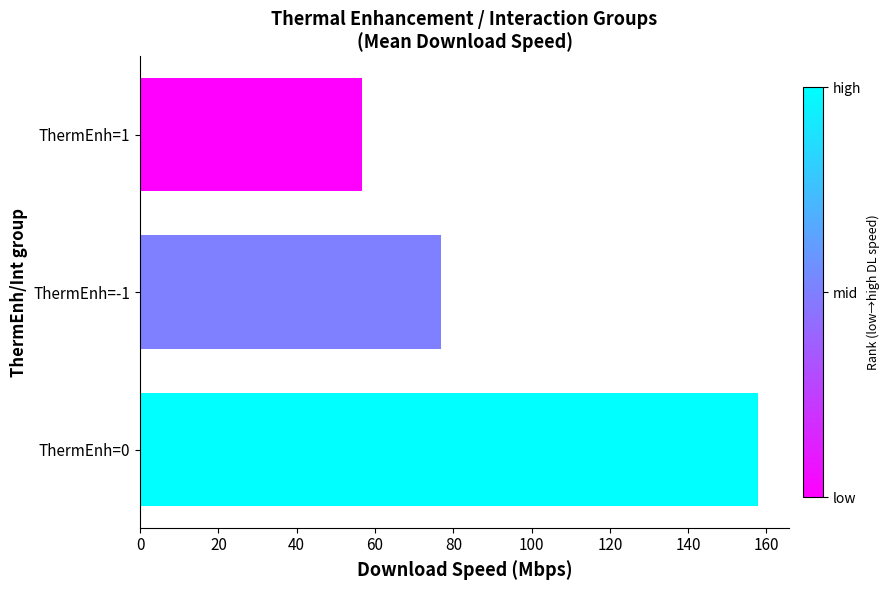

What is the difference between the values at ThermEnh=1 and ThermEnh=-1?

20.2